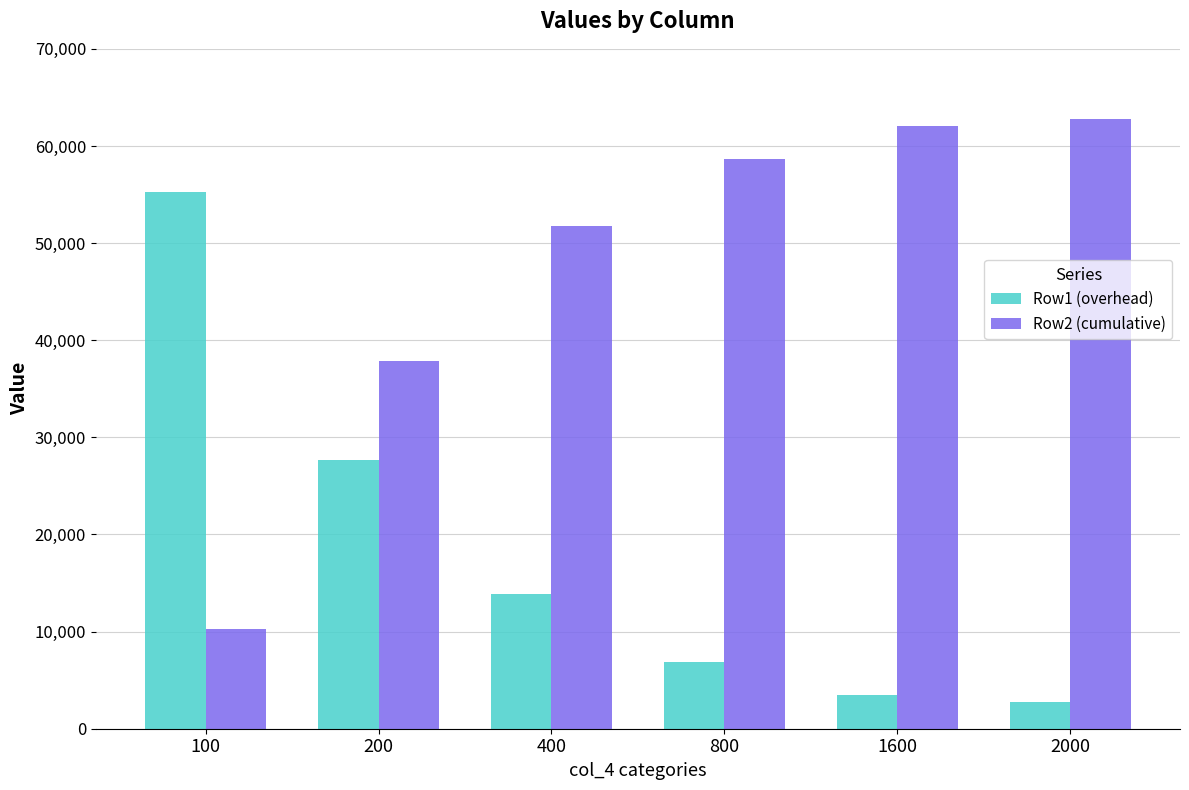

What is the highest value of the Row1 (overhead) series?

55296.0